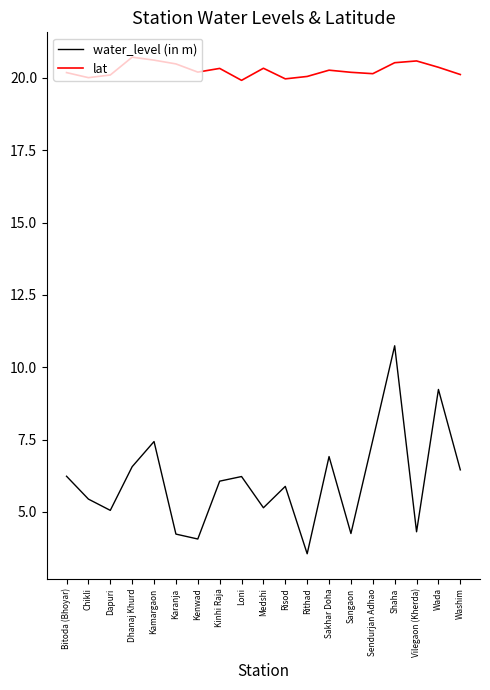

Which series has the largest total across all categories?

lat